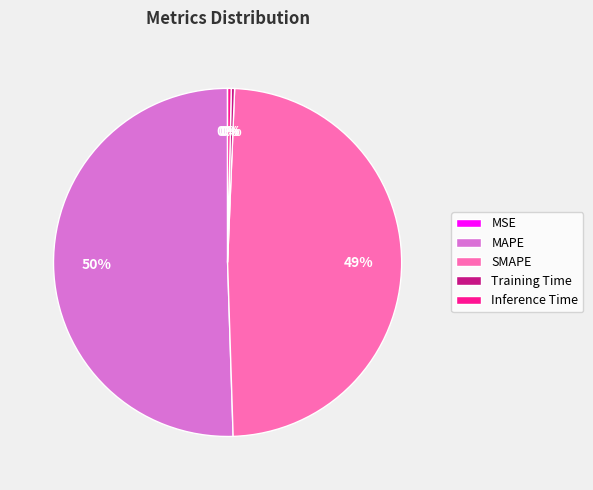

Is the sum of SMAPE and MAPE greater than half?

Yes